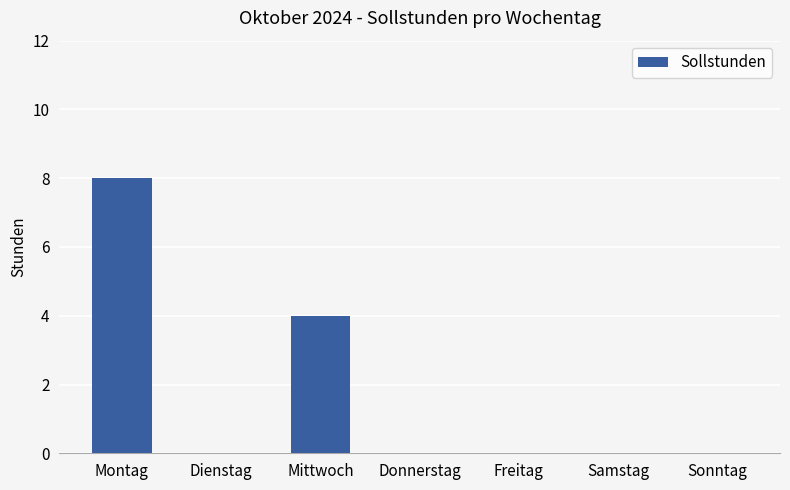

Reading right to left, extract all data points from this chart.

0	0	0	0	4	0	8